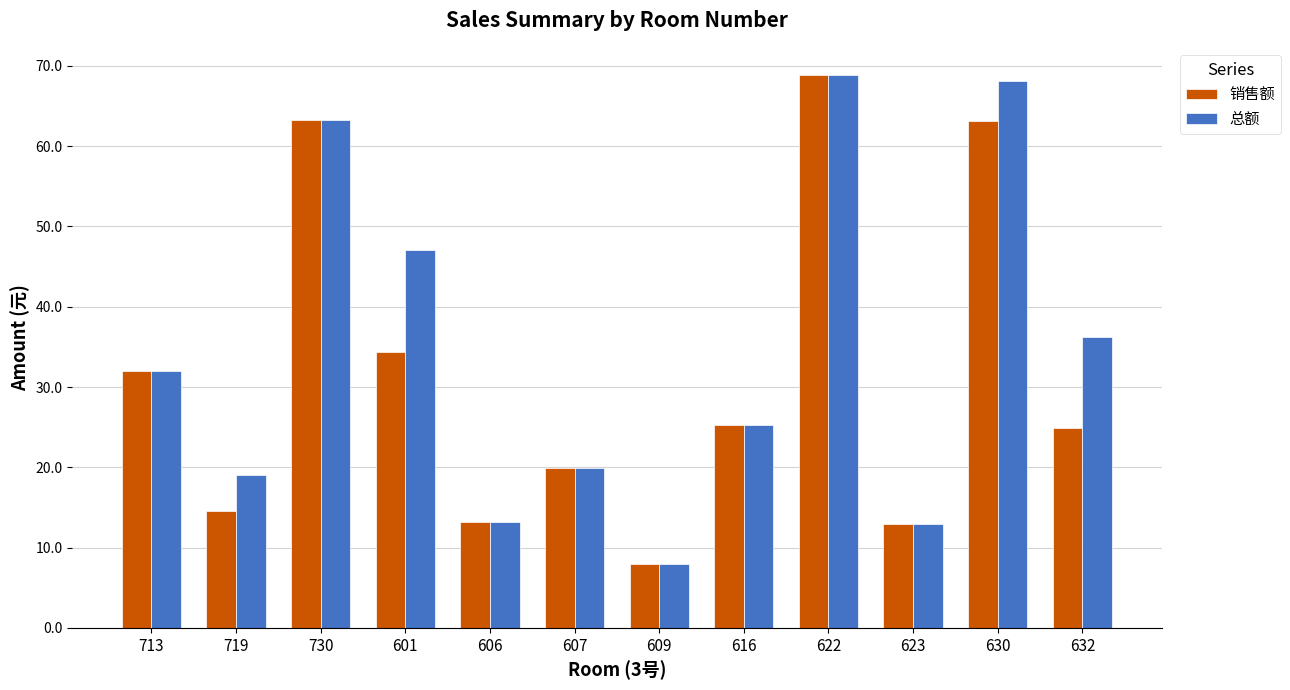

What is the average value of the 总额 series?

34.5